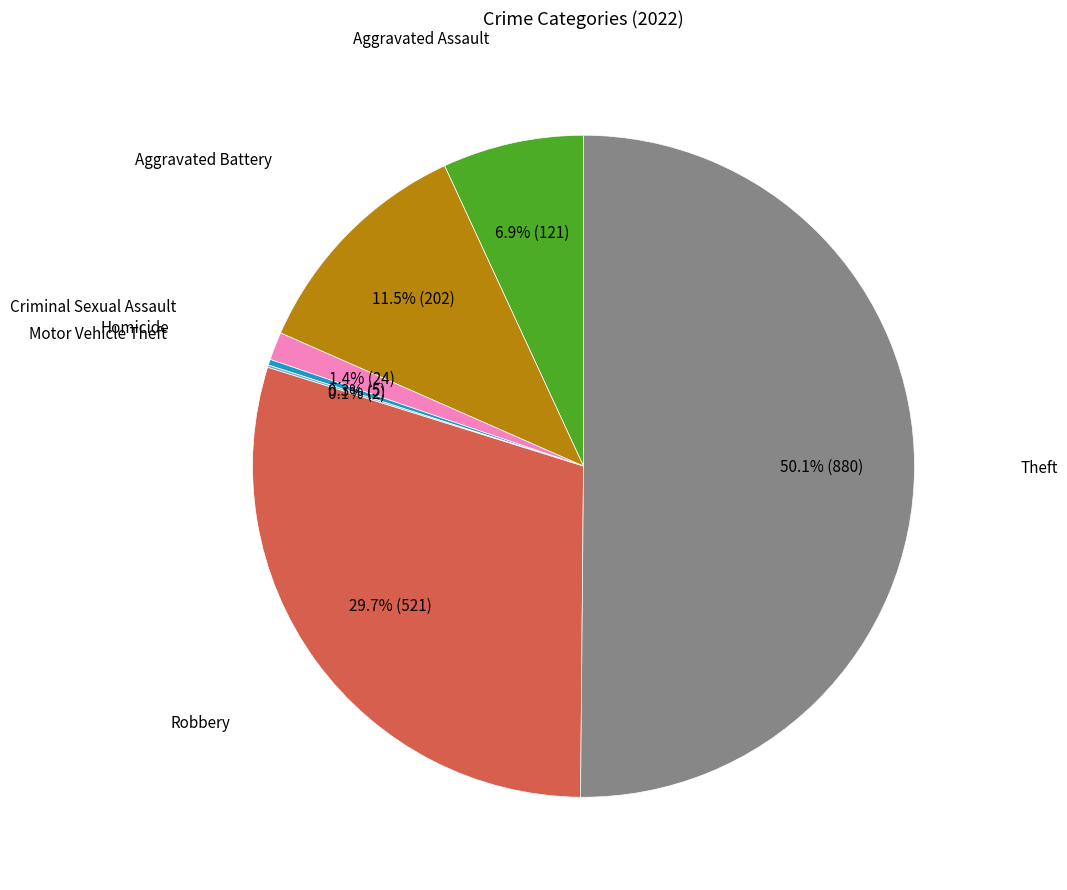

To the nearest percent, what is the difference between the largest and smallest slice percentages?

50%